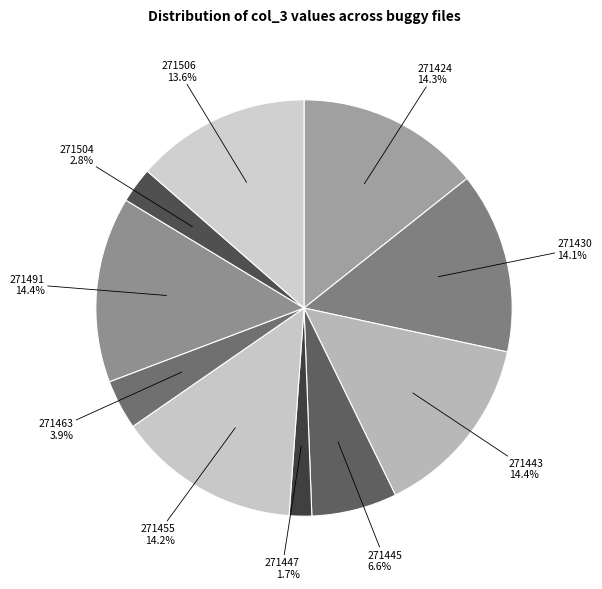

How many slices are in this pie chart?

10